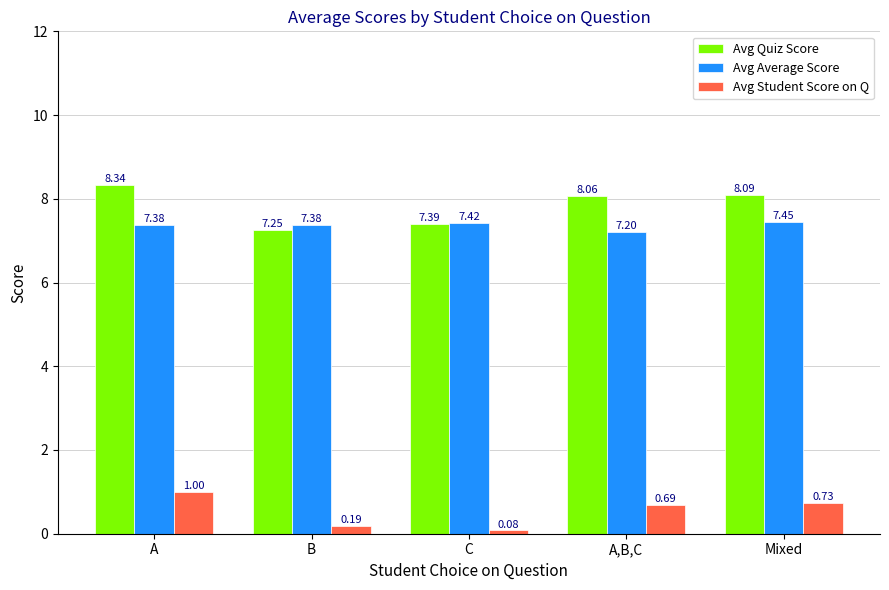

How many groups of bars are there?

5